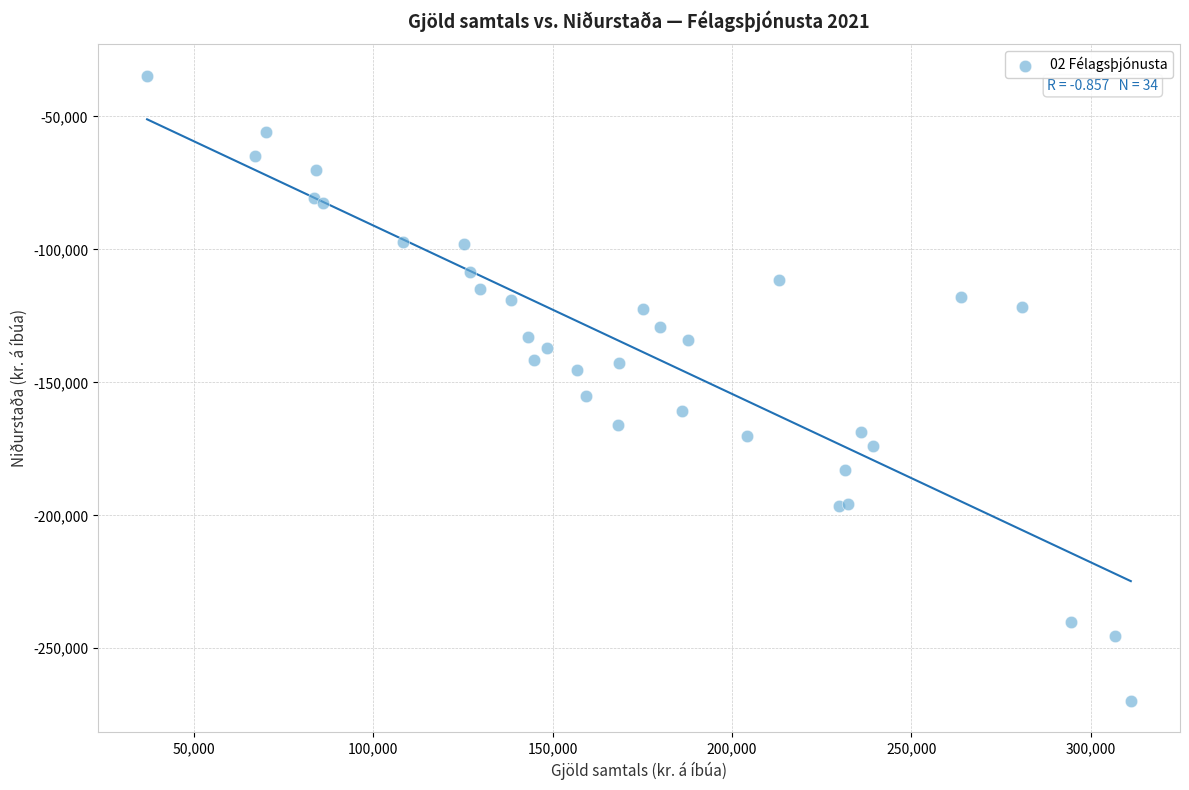

What Y value in the scatter plot is closest to -152264?

-155301.2